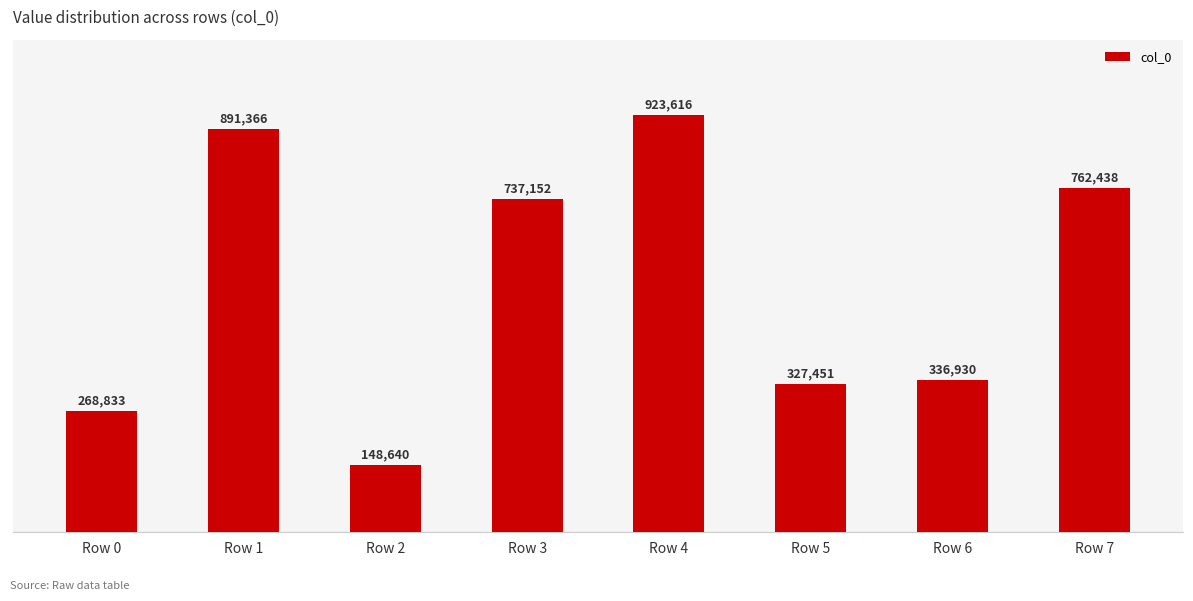

Where does the data first go above 737152?

Row 1